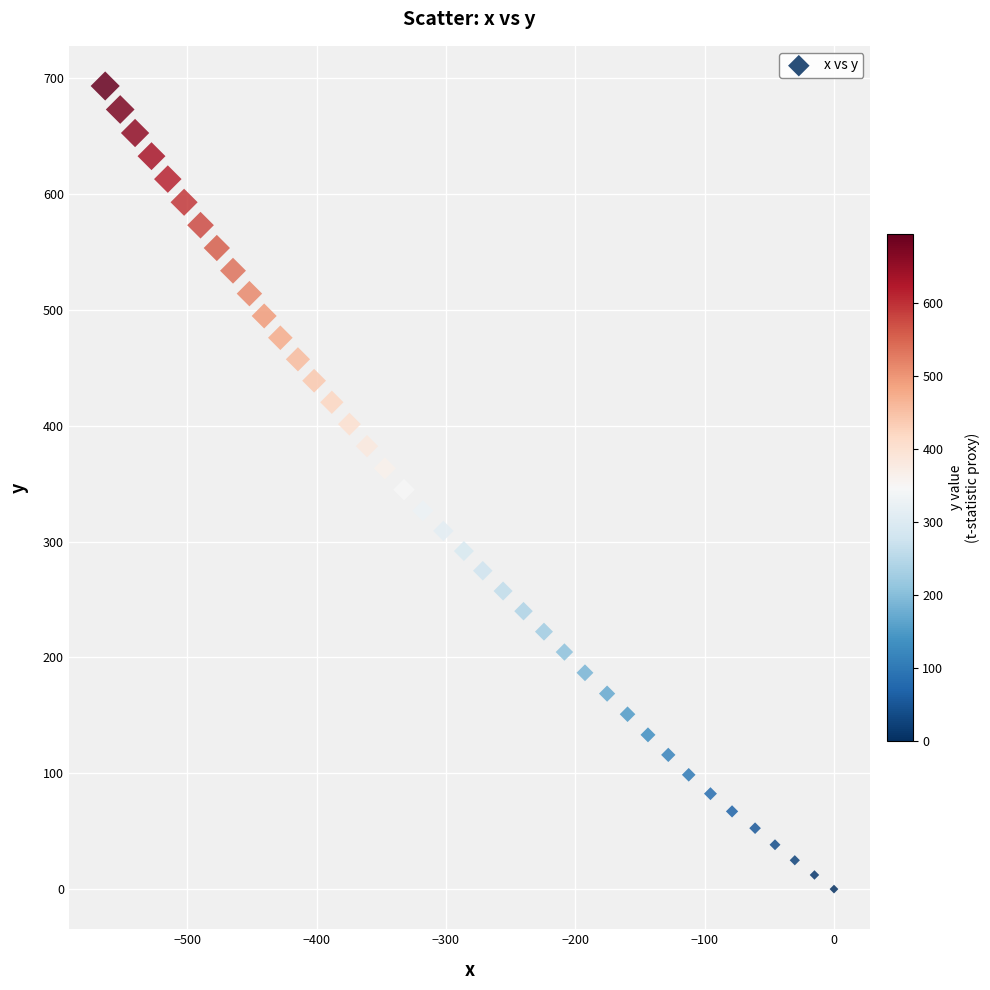

What is the range of X values (max minus min)?

563.4